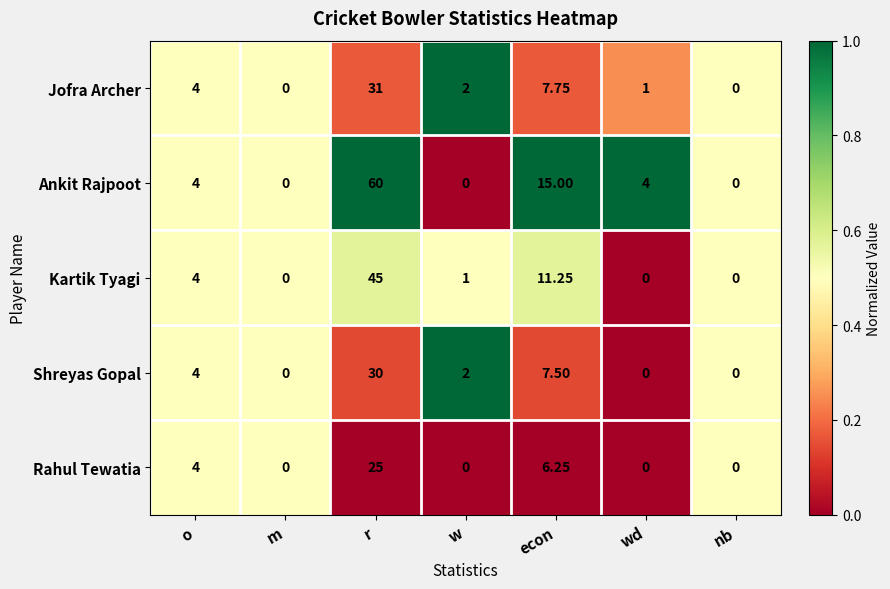

Between econ and nb, which series saw the biggest shift?

Ankit Rajpoot